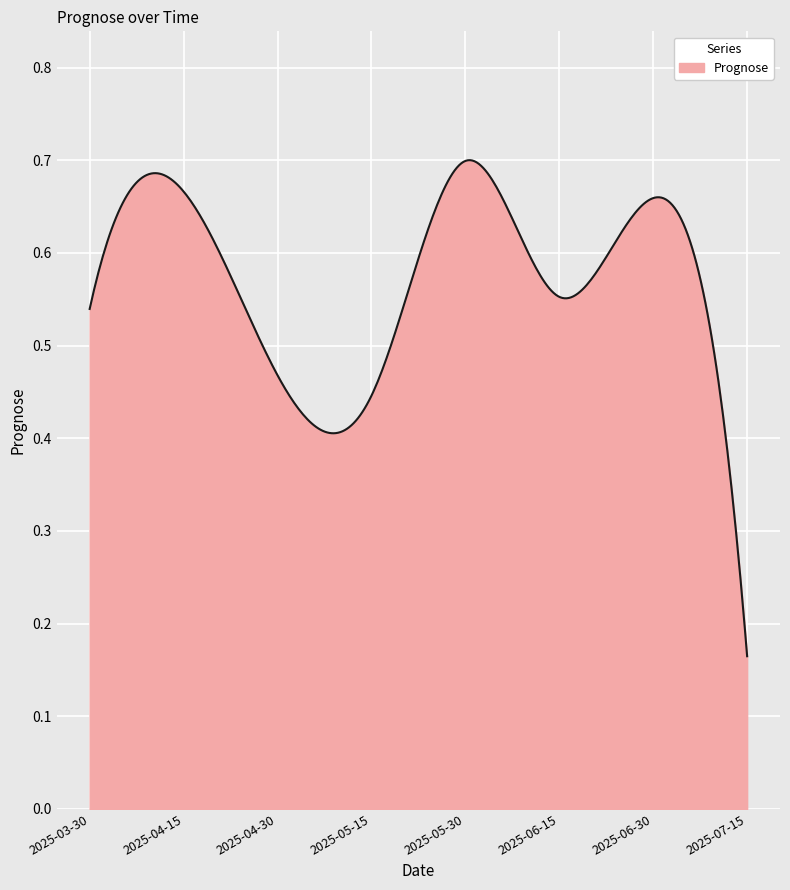

What is the label of the 3rd point from the left?

2025-04-30